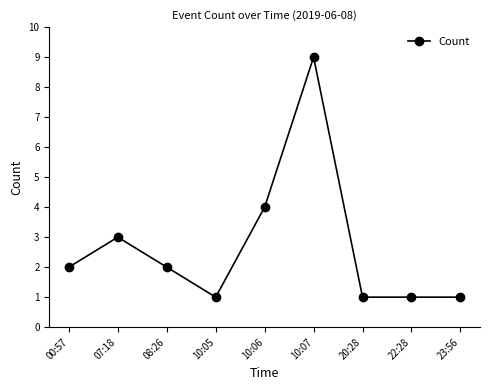

Where is the first local minimum?

10:05